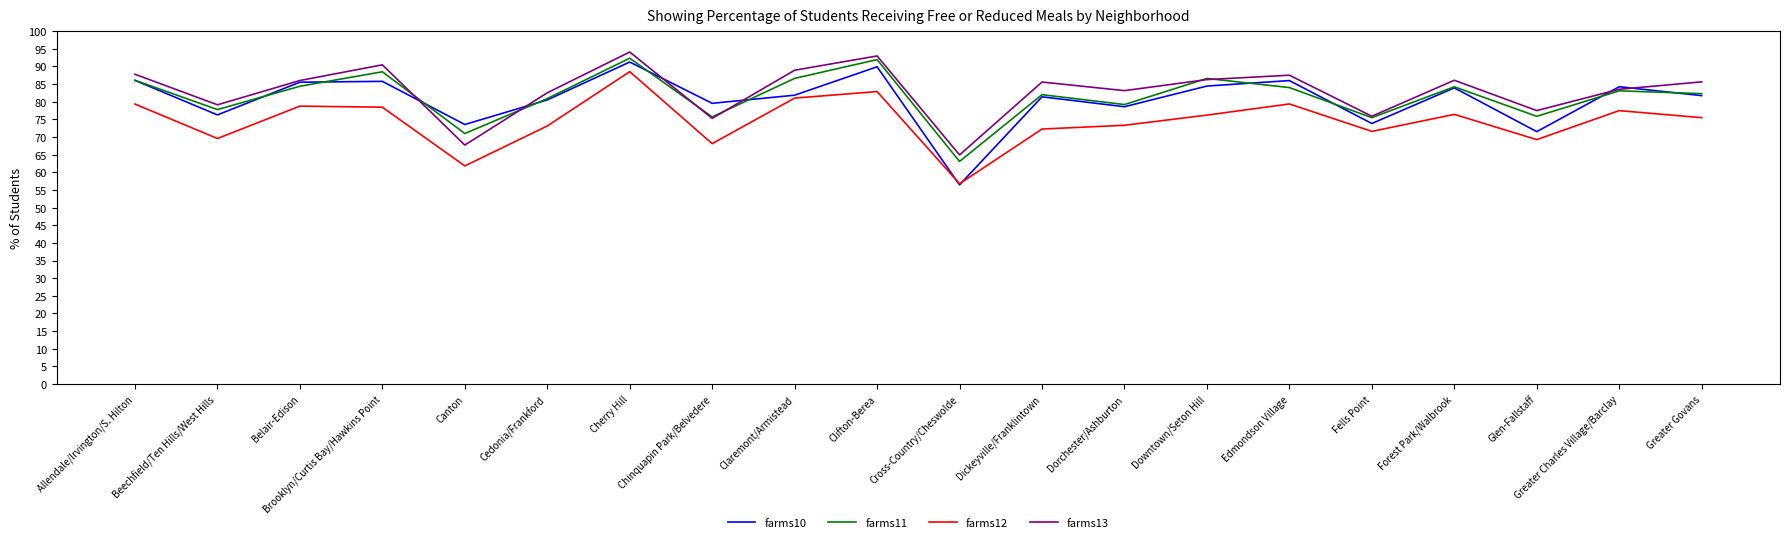

What are all the series names shown in the legend?

farms10, farms11, farms12, farms13